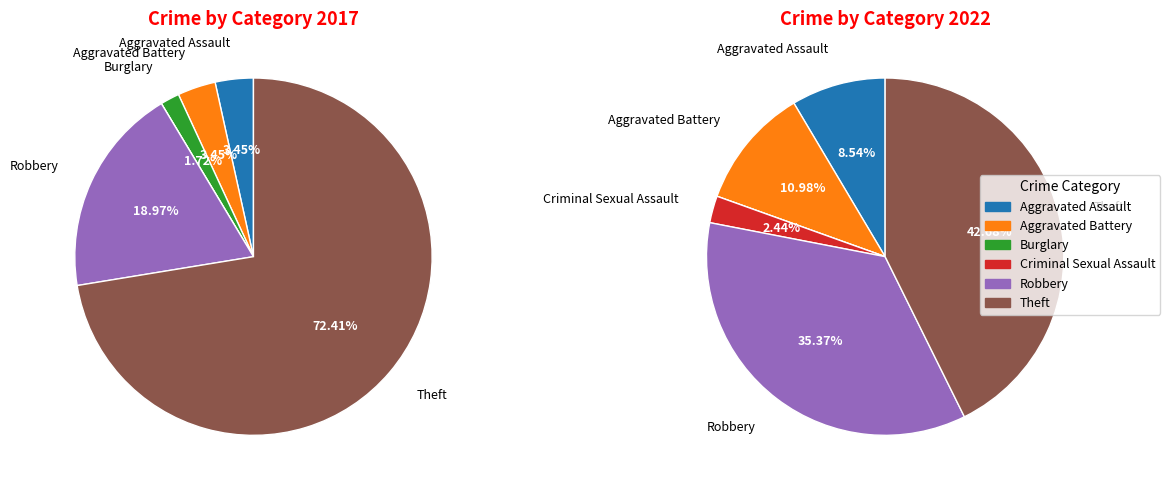

How many segments does this pie chart have?

6